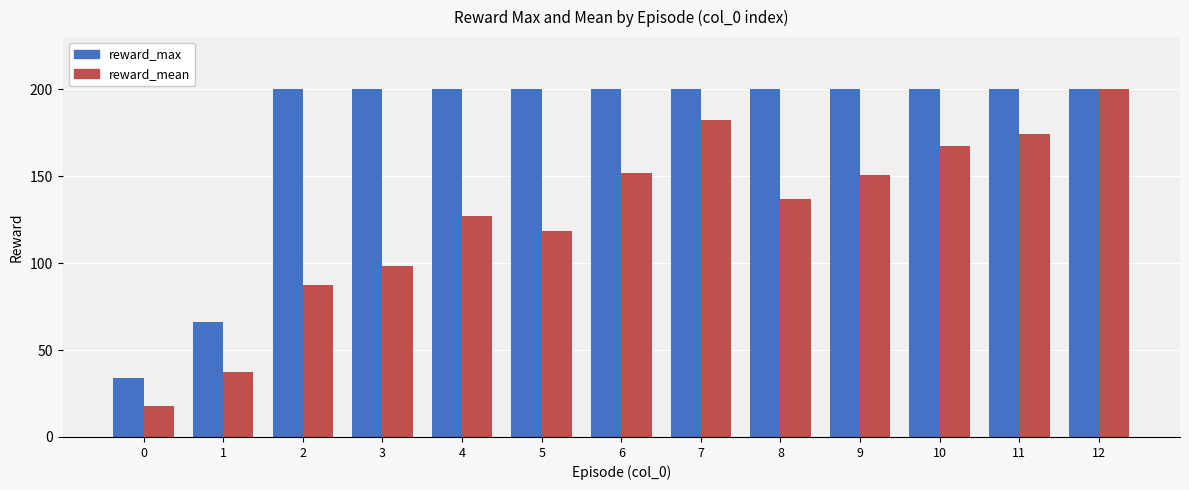

At which label is reward_max closest to 117?

1